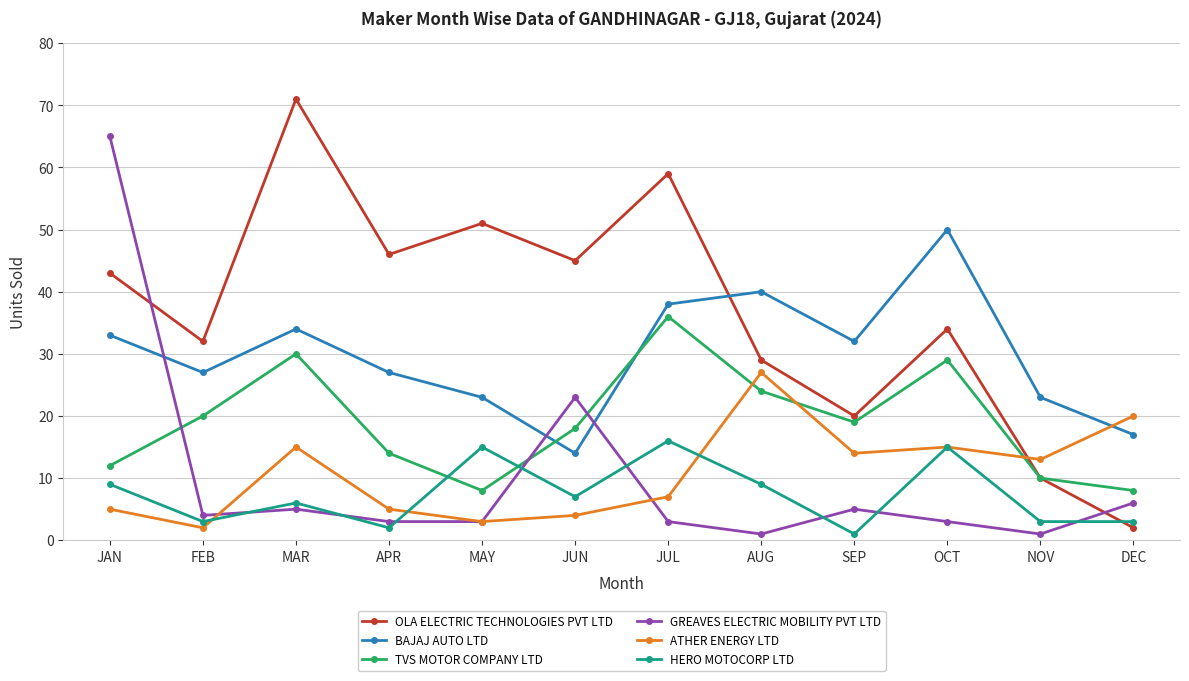

What position from the right is APR?

9